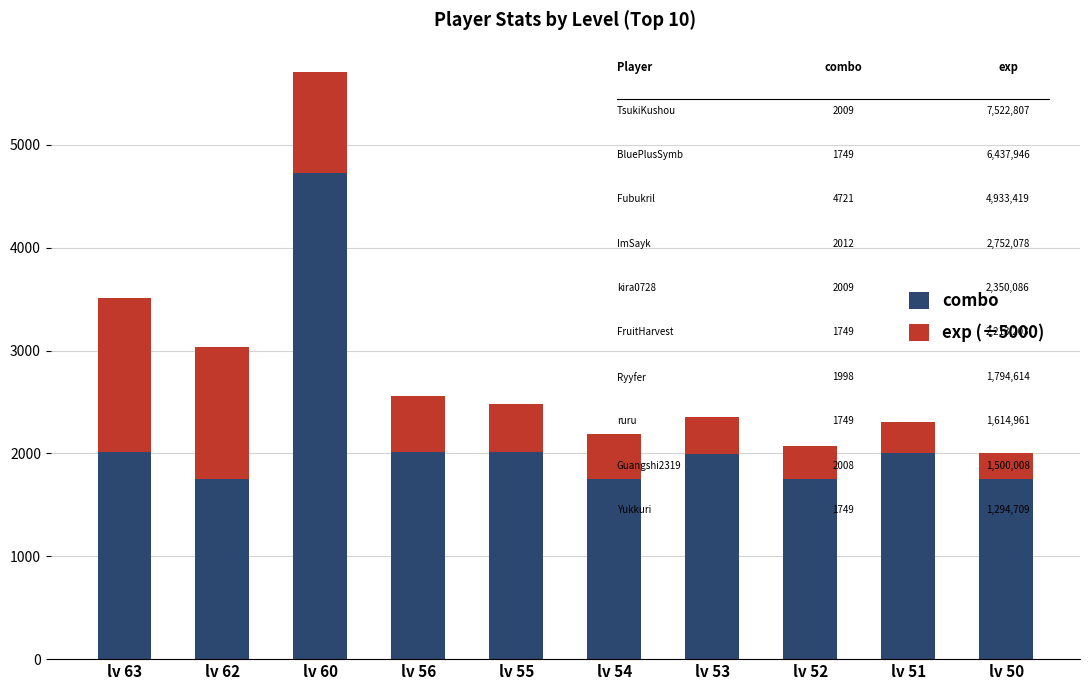

What is the lowest value of the combo series?

1749.0